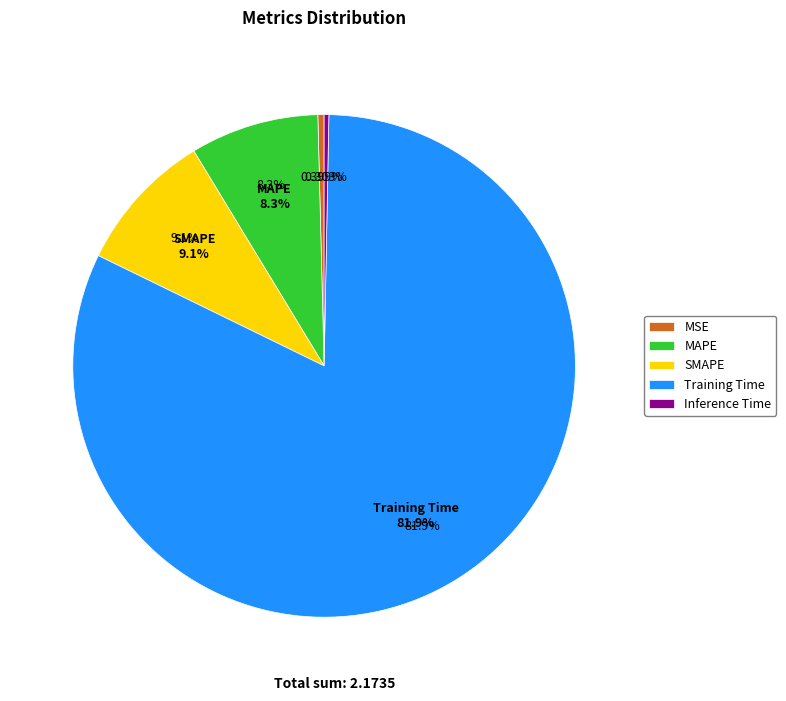

Does any single category account for the majority?

Yes